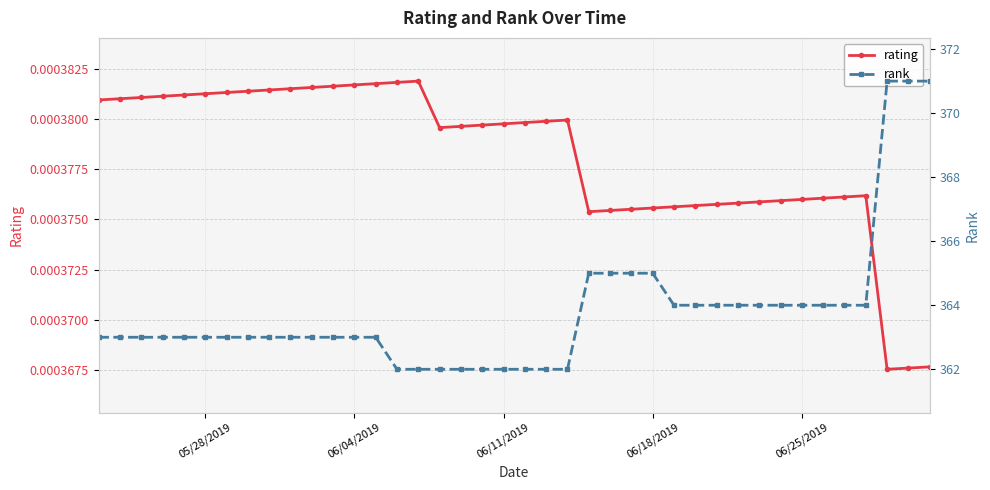

Which series has the largest total across all categories?

rank